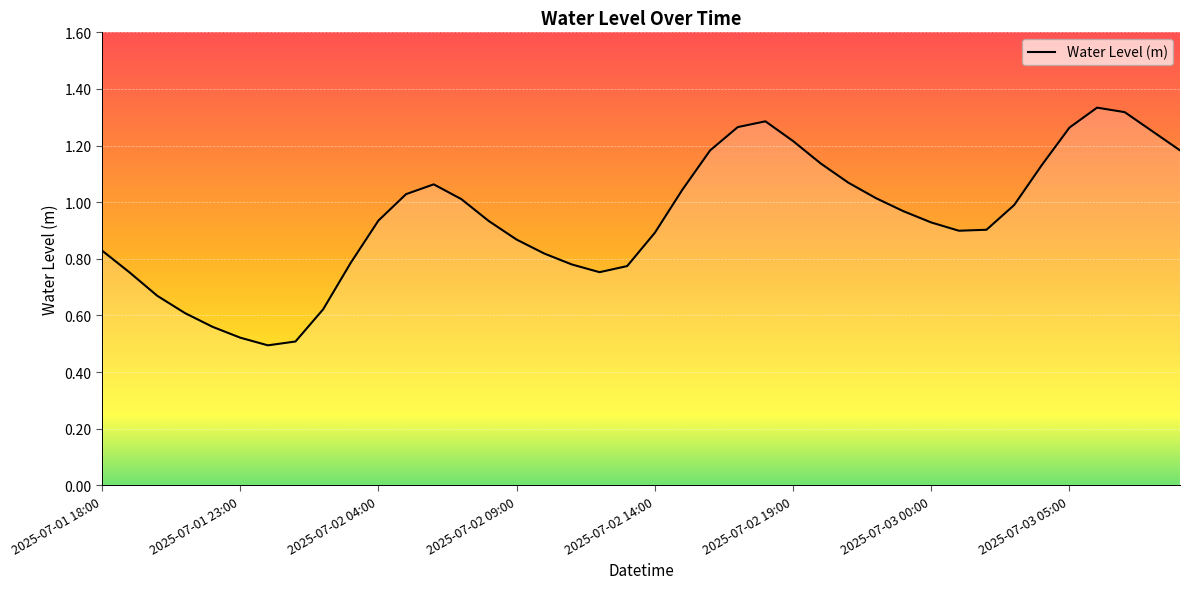

How many interior local peaks (higher than both neighbors) does the data have?

3